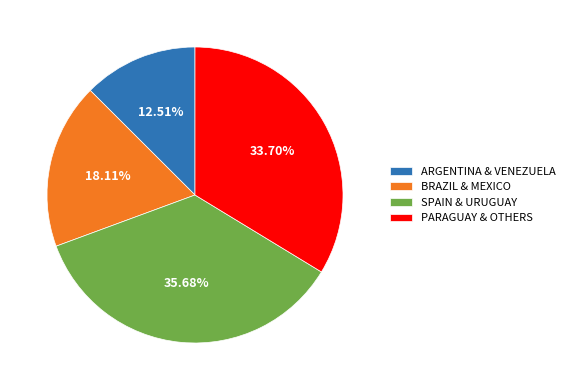

To the nearest percent, what is the difference between the largest and smallest slice percentages?

23%